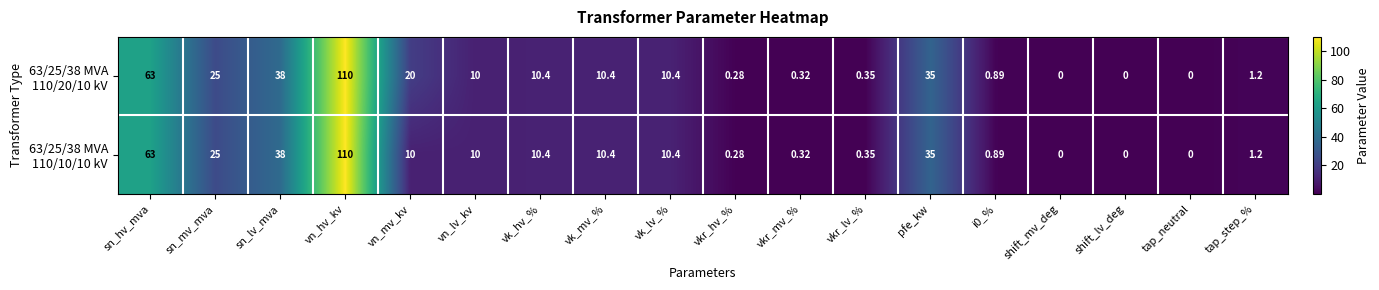

At which category is the sum across all series the highest?

vn_hv_kv